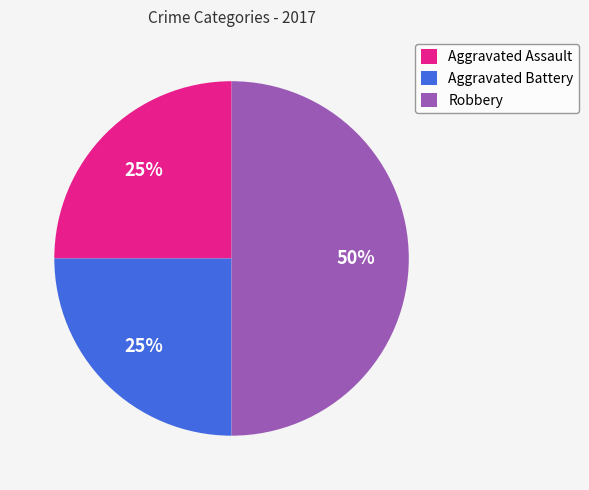

To the nearest percent, what percentage of the pie is Aggravated Battery?

25%